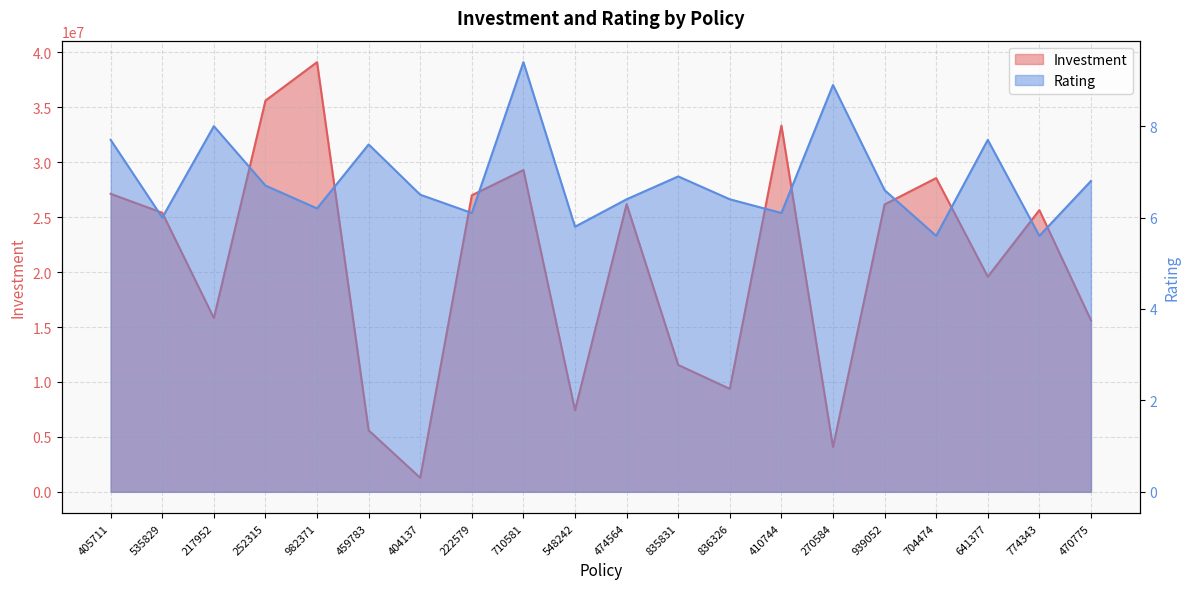

What is the approximate value of Investment at 470775?

15617365.0